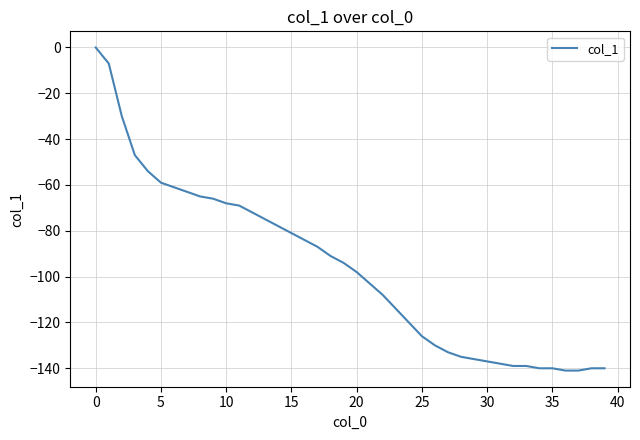

How many negative values are there?

39